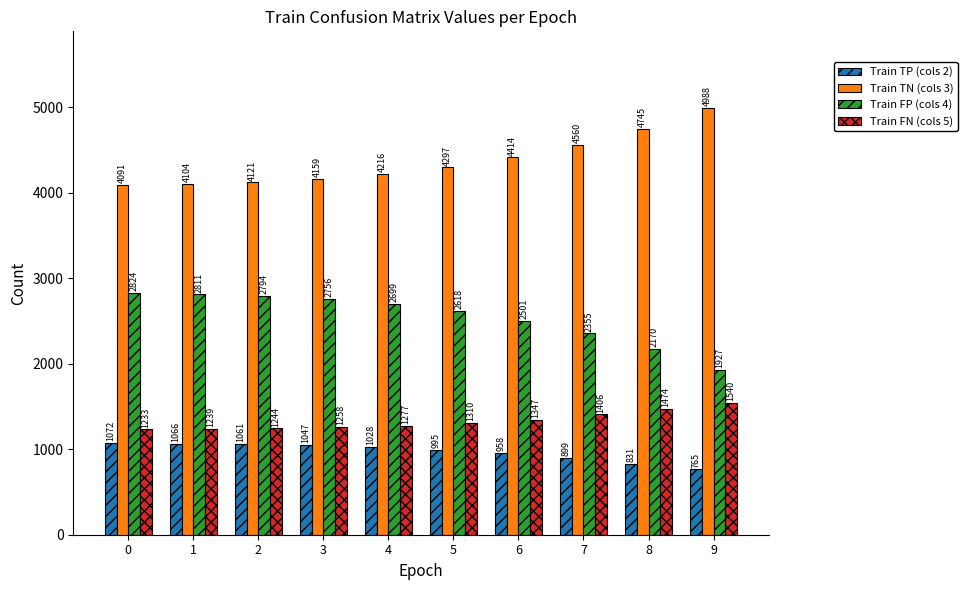

What is the minimum value shown in the chart?

765